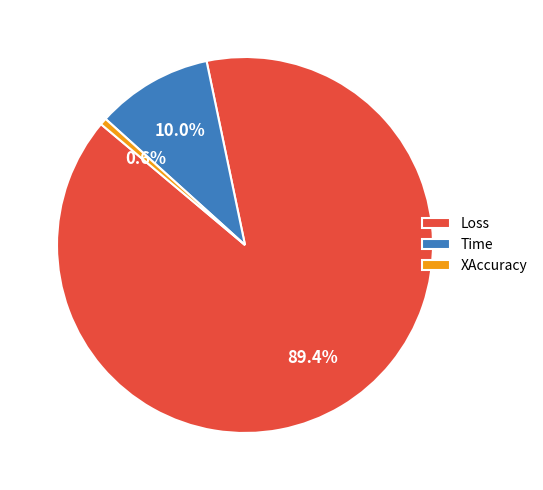

Which has a higher value, XAccuracy or Loss?

Loss